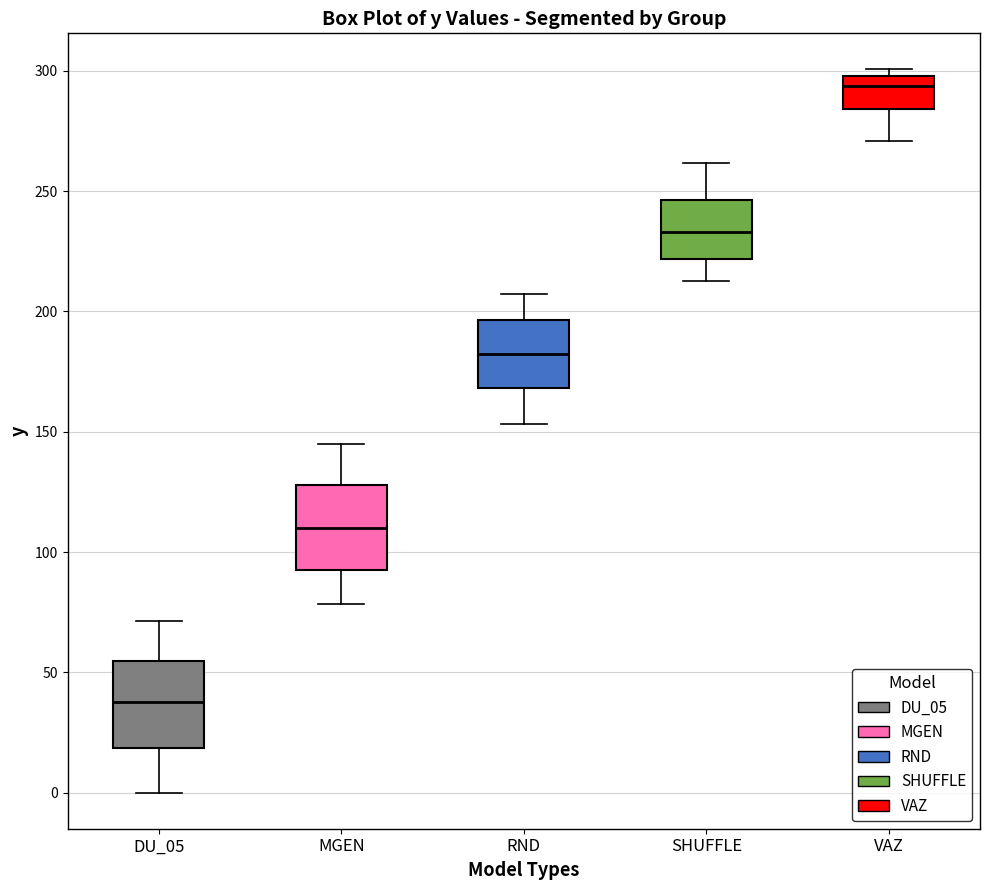

Reading left to right, read every box against the y-axis: the position of its median line, the range the box covers, and the ends of its whiskers. The values are not printed on the chart, so give them approximately, as read against the axis.

DU_05: median 40, box 20 to 55, whiskers 0 to 70
MGEN: median 110, box 90 to 130, whiskers 80 to 145
RND: median 185, box 170 to 195, whiskers 155 to 205
SHUFFLE: median 235, box 220 to 245, whiskers 215 to 260
VAZ: median 295, box 285 to 300, whiskers 270 to 300 (just above the box's upper edge)